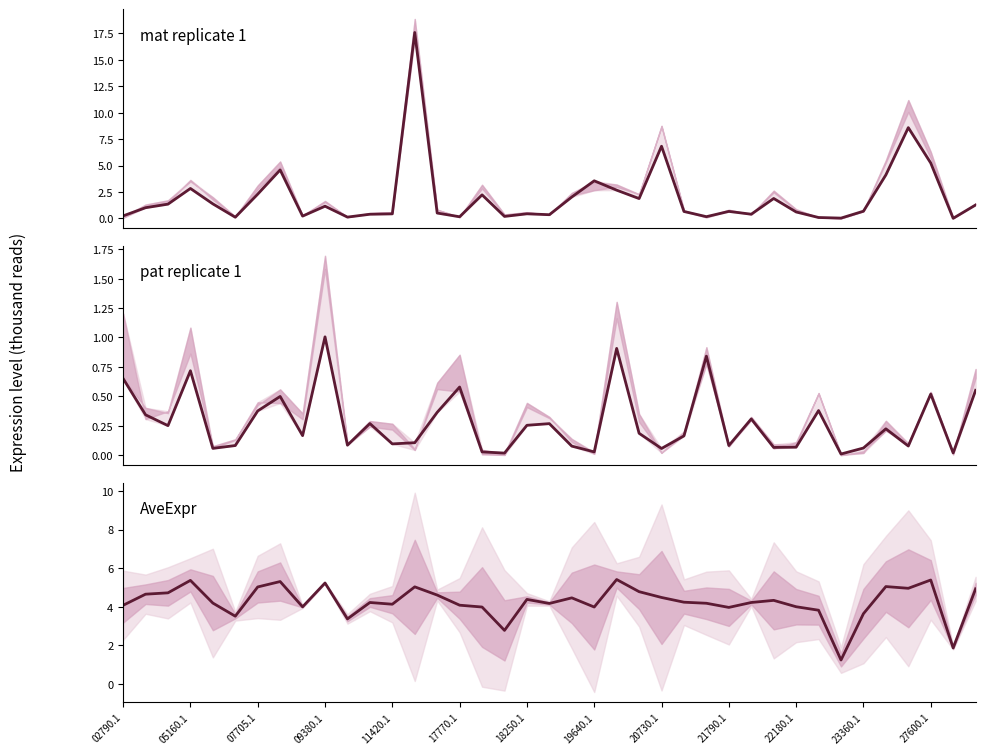

How many data points in AveExpr are above 4?

27